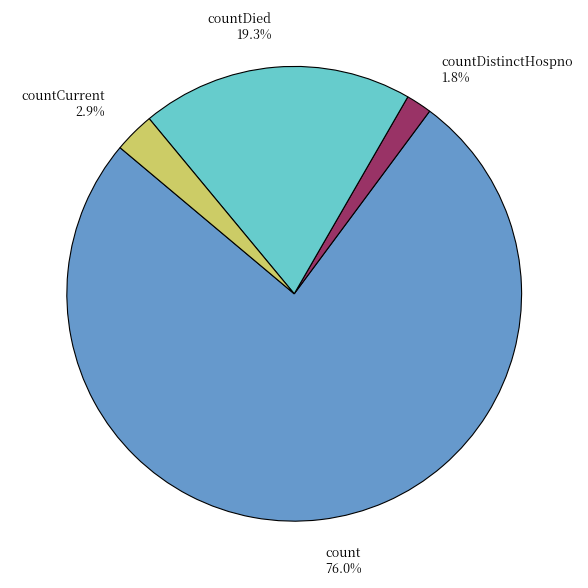

How many segments does this pie chart have?

4